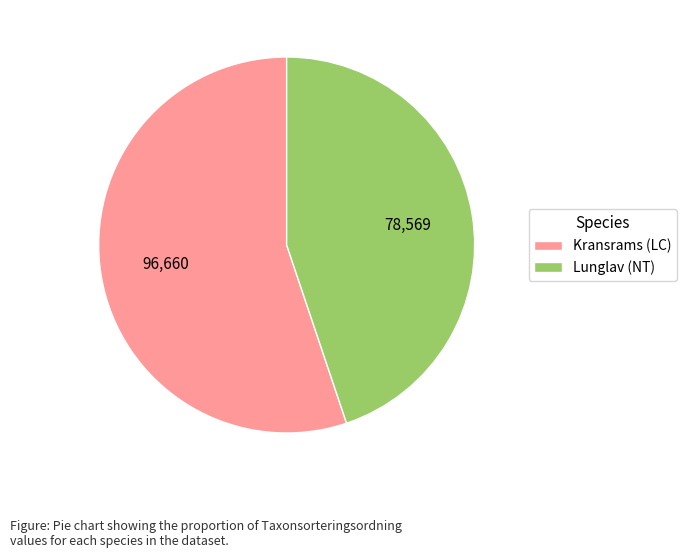

What is the largest slice in the pie chart?

Kransrams (LC)